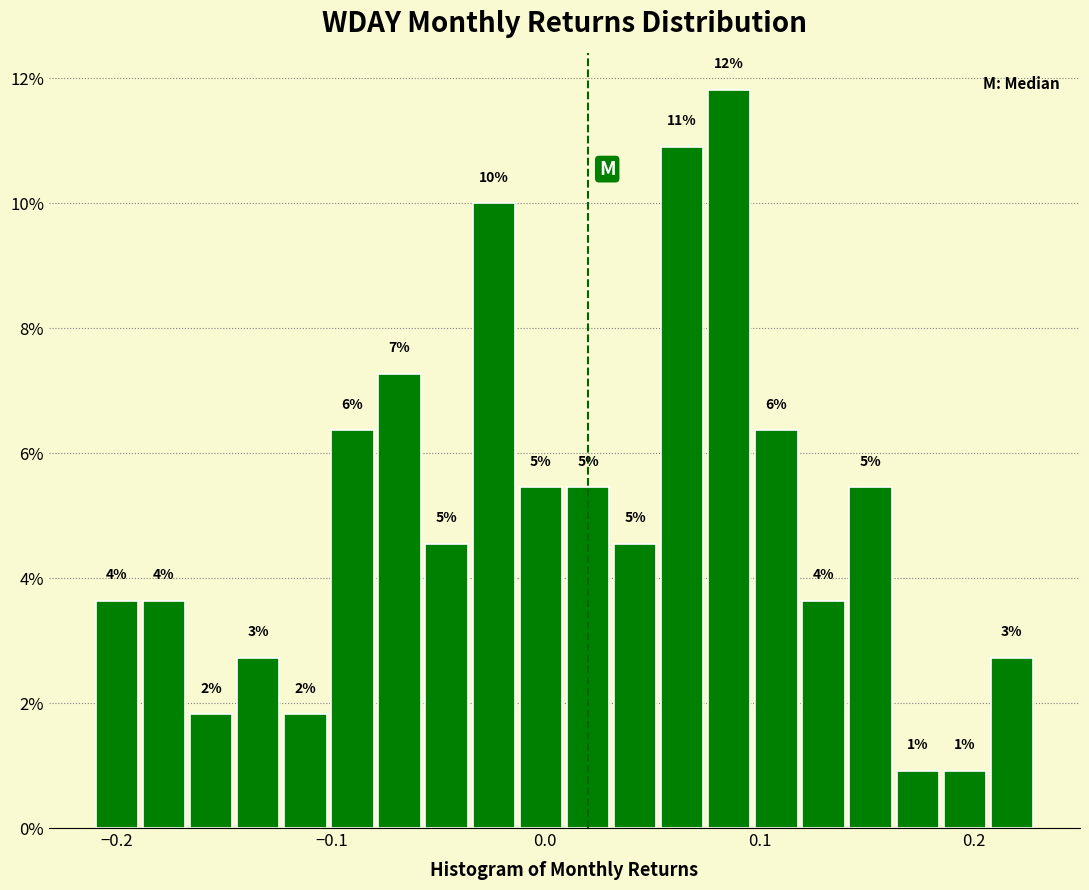

Around what value on the x-axis is the tallest bar? Give the approximate position of its centre, as read against the axis.

0.09